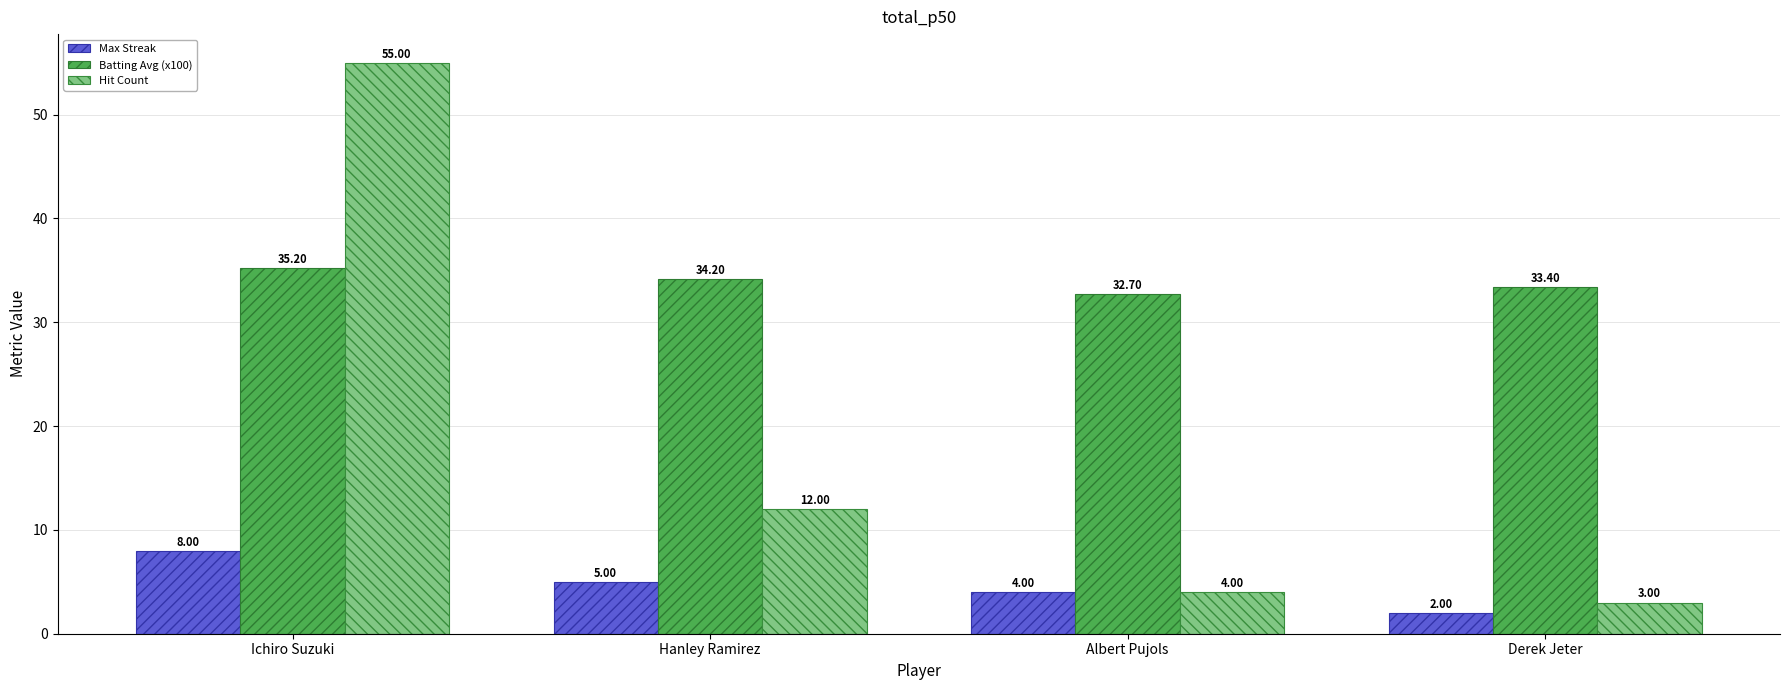

What value does the Batting Avg (x100) series have at Hanley Ramirez?

34.2